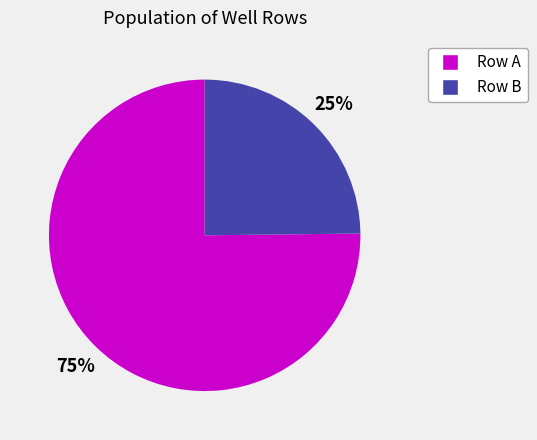

Is there any slice that represents more than half of the pie?

Yes